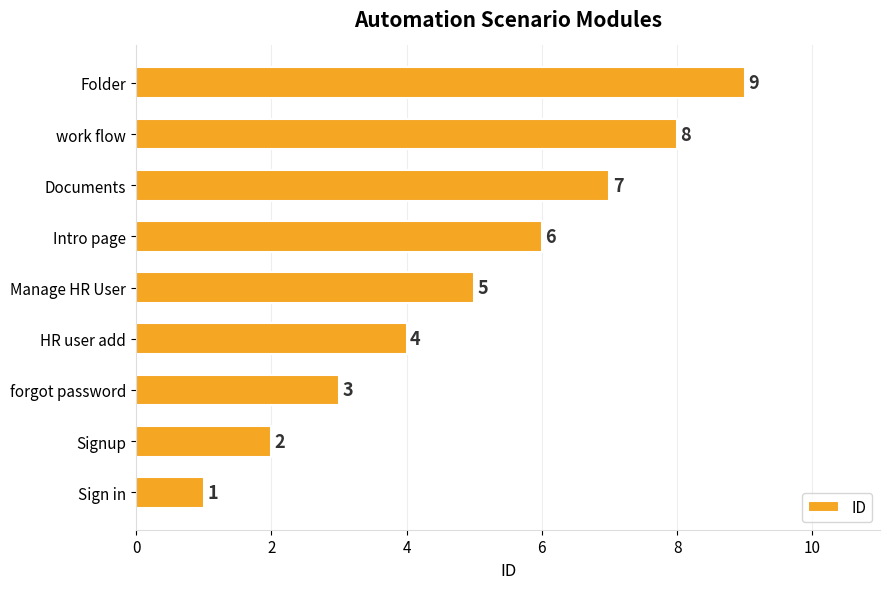

What is the average value?

5